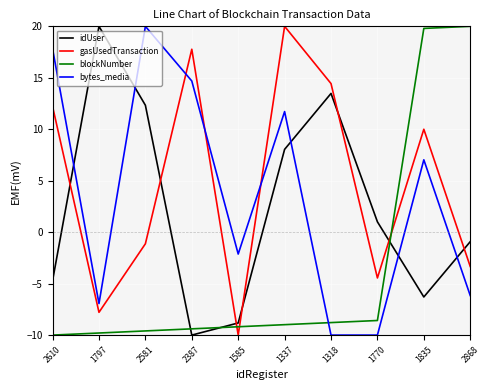

The gasUsedTransaction series shows 14.4 at 1318. True or false?

True